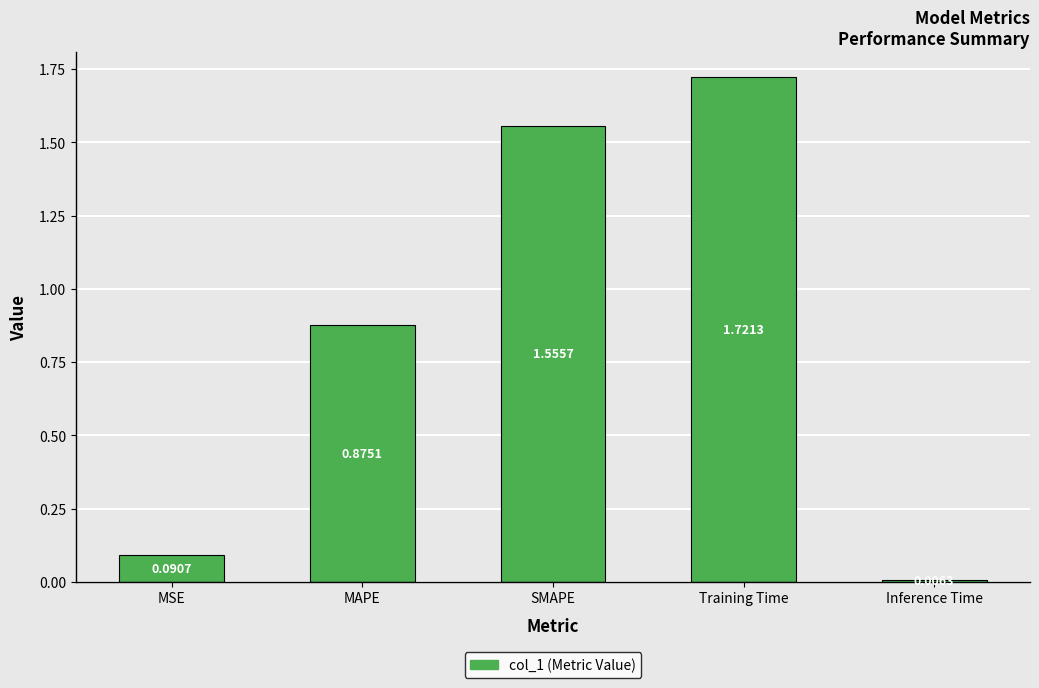

Which label corresponds to the largest value in the chart?

Training Time